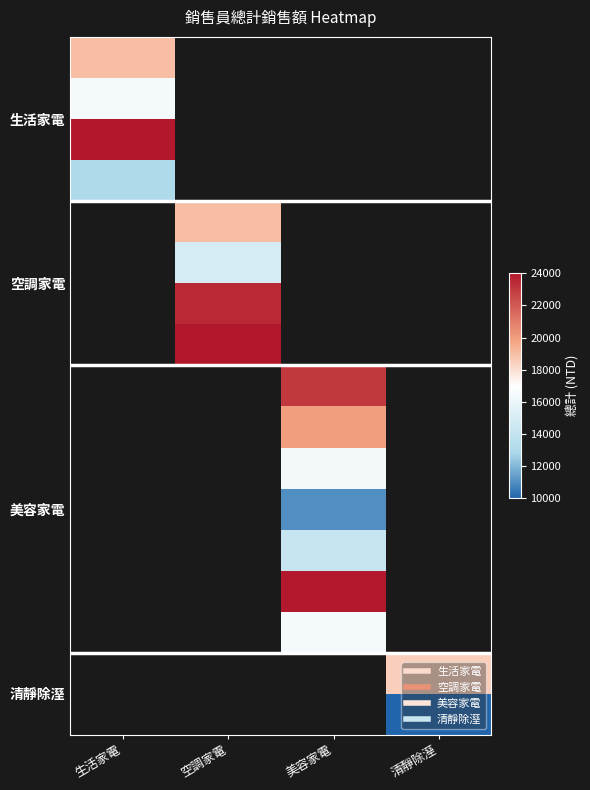

Count the number of data series in this chart.

17